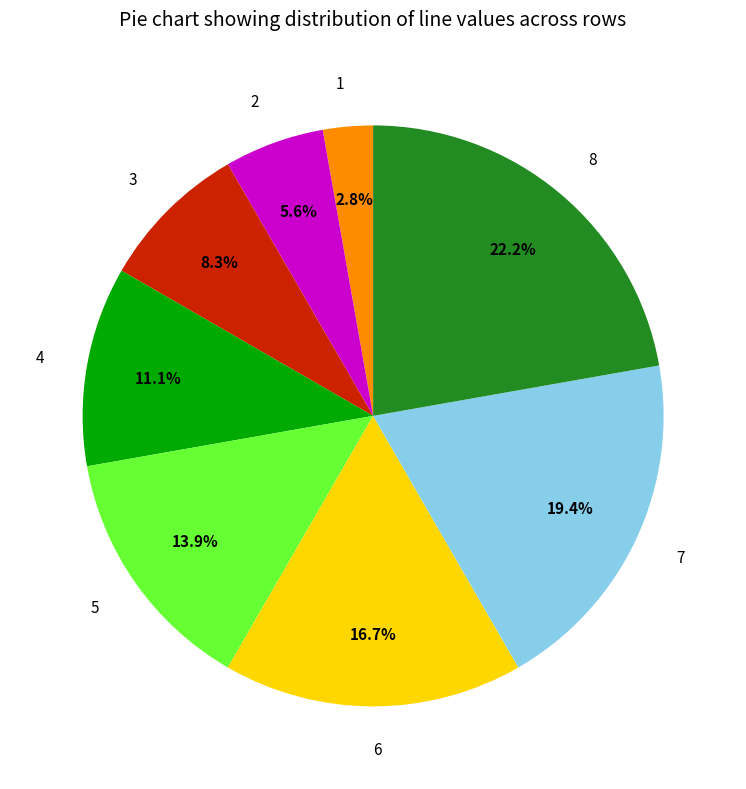

How many slices are in this pie chart?

8